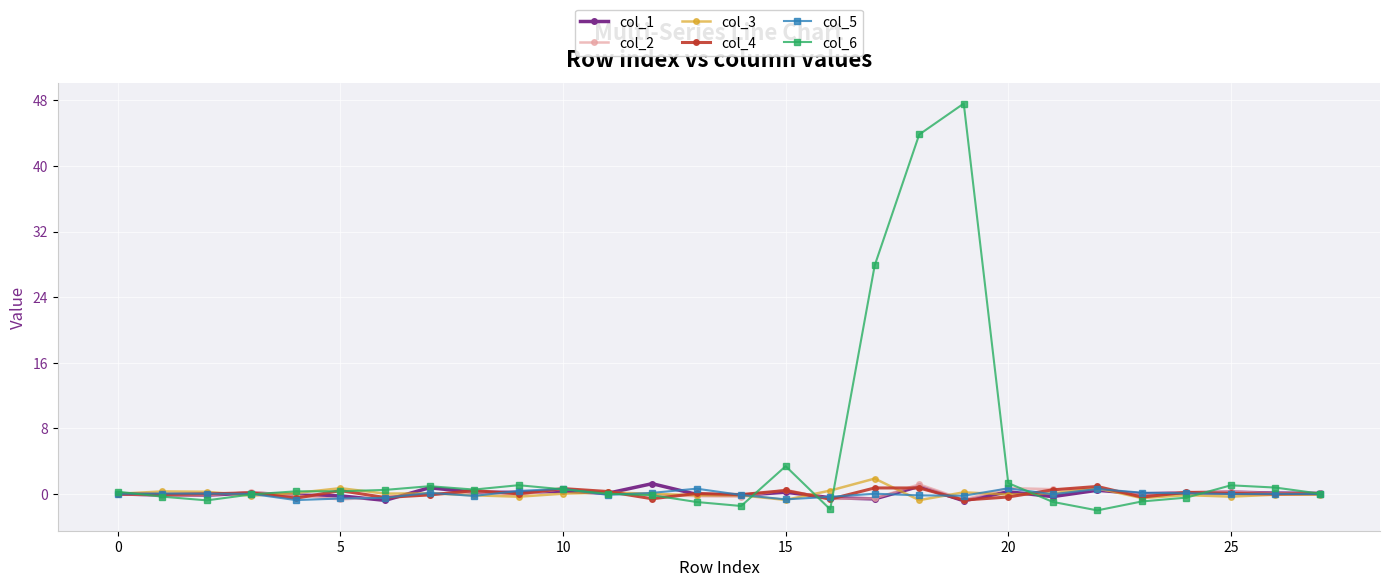

How many distinct data groups are displayed?

6